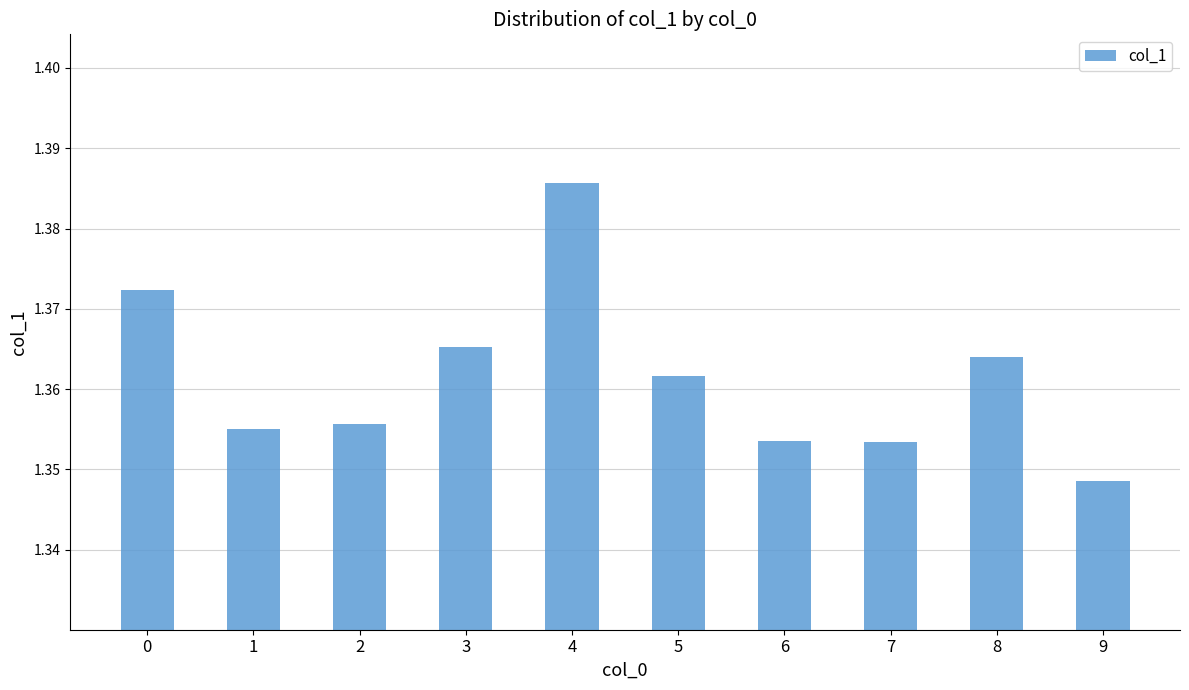

Where is the data nearest to the value 1?

9